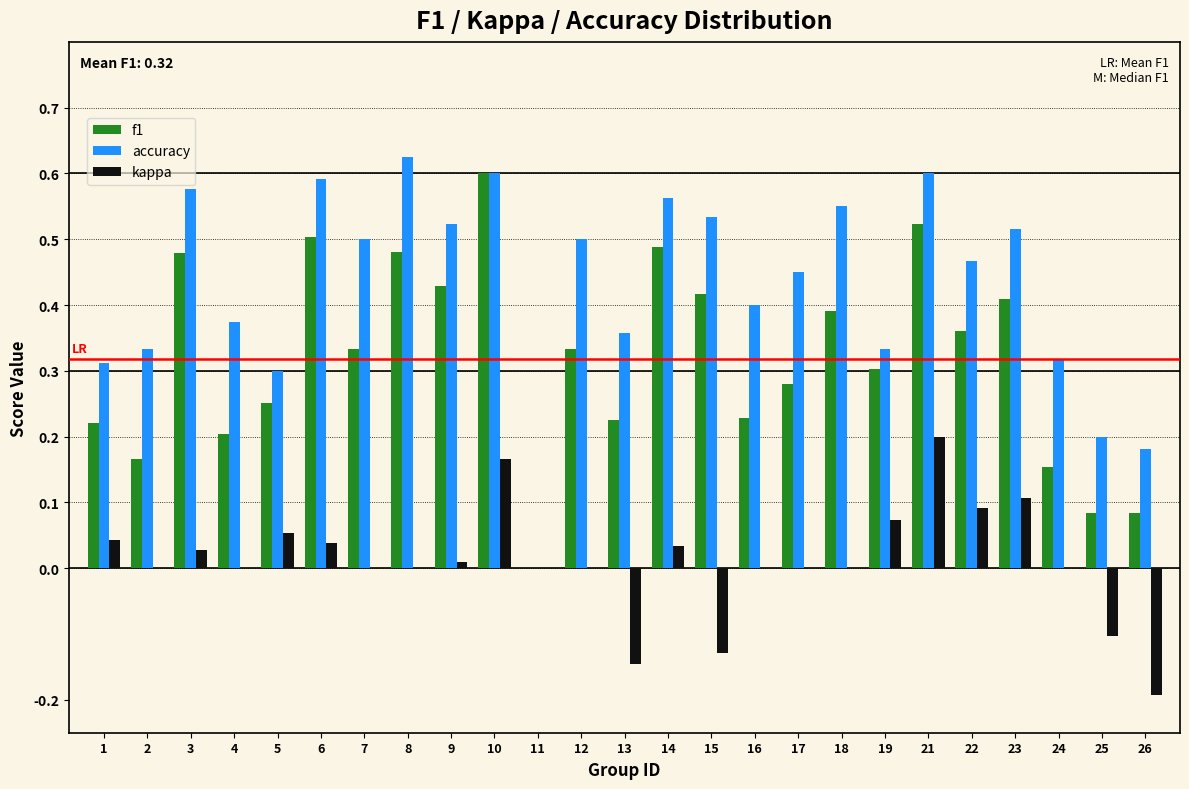

At which category does the chart reach its peak across all series?

8